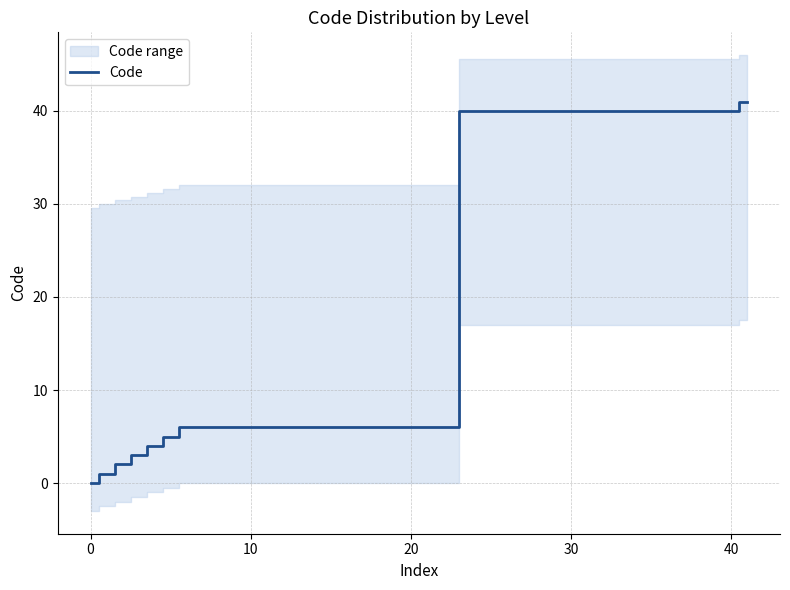

How many lines are shown in the chart?

1